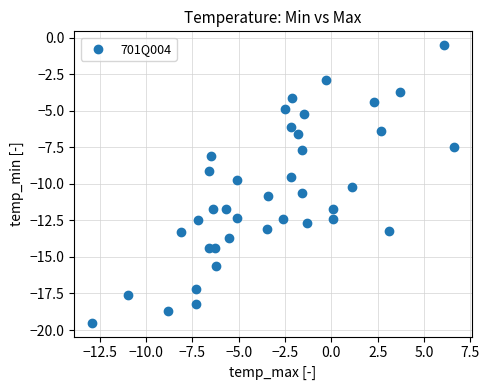

What is the range of X values (max minus min)?

19.5